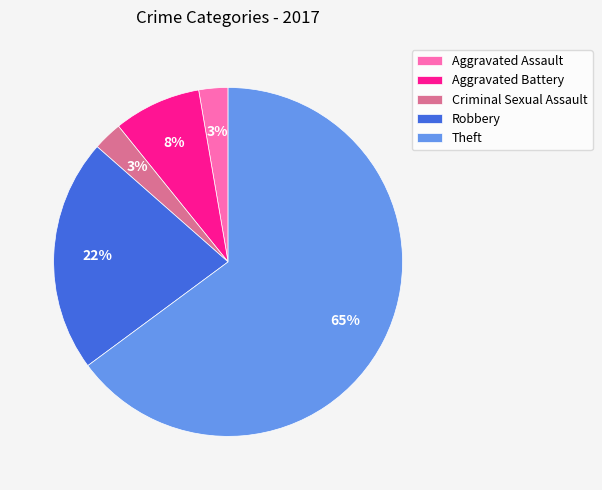

The Criminal Sexual Assault slice represents 3% of the pie. True or false?

True